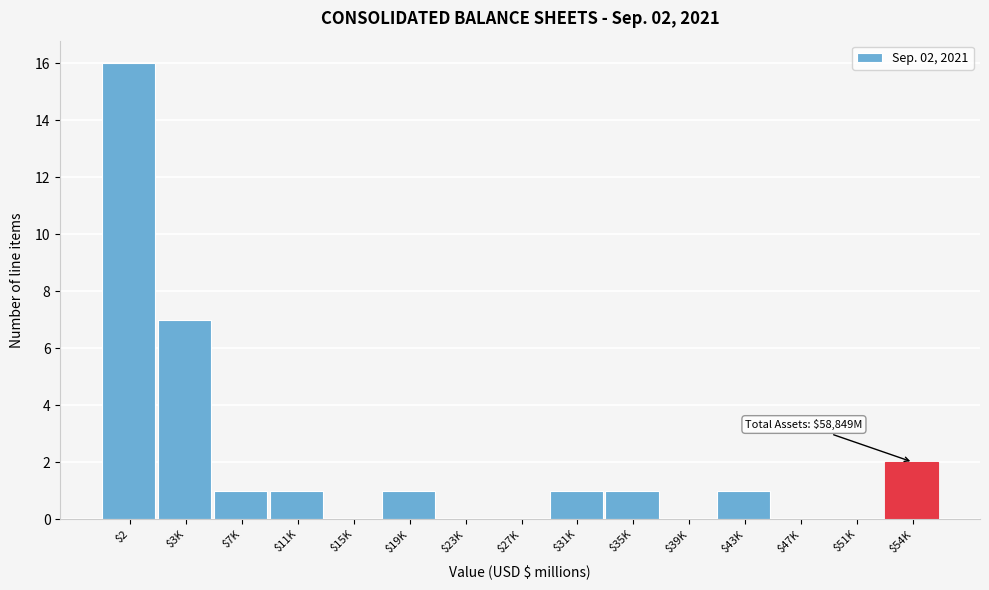

What is the maximum value shown in the chart?

16